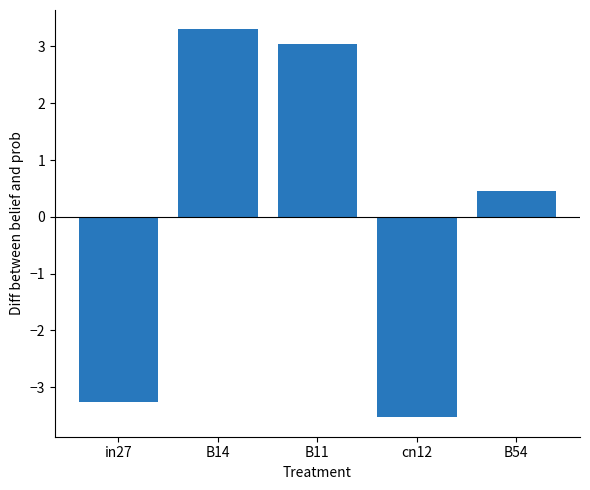

Is it true that the value at in27 is -3.3?

True